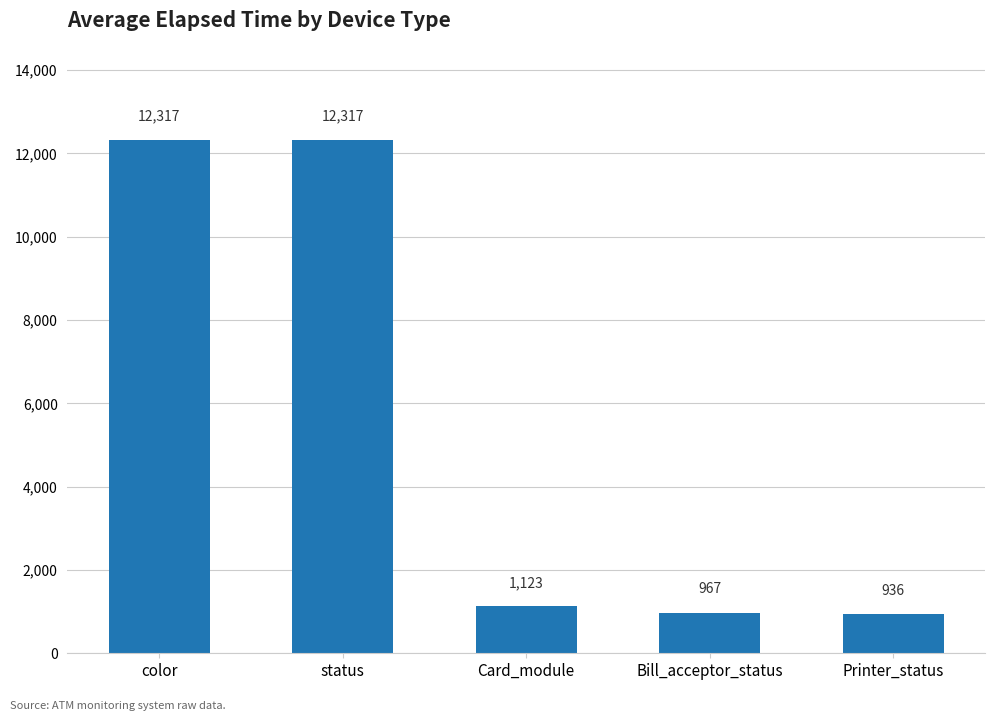

What position from the right is Card_module?

3